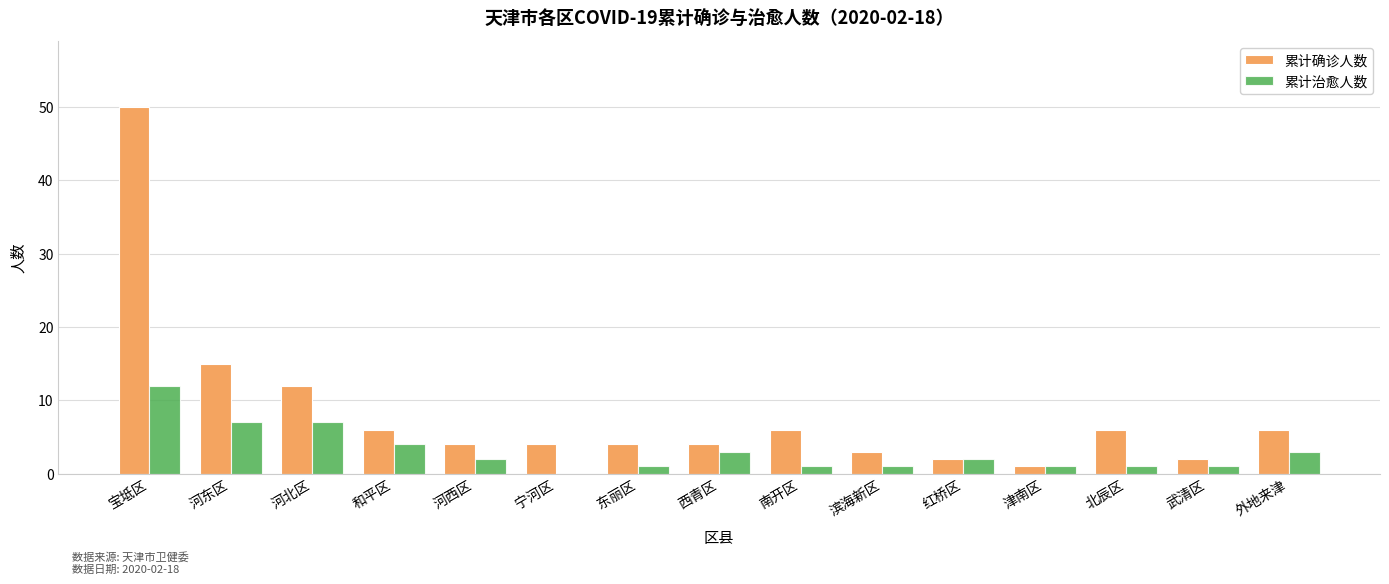

How many groups of bars are there?

15